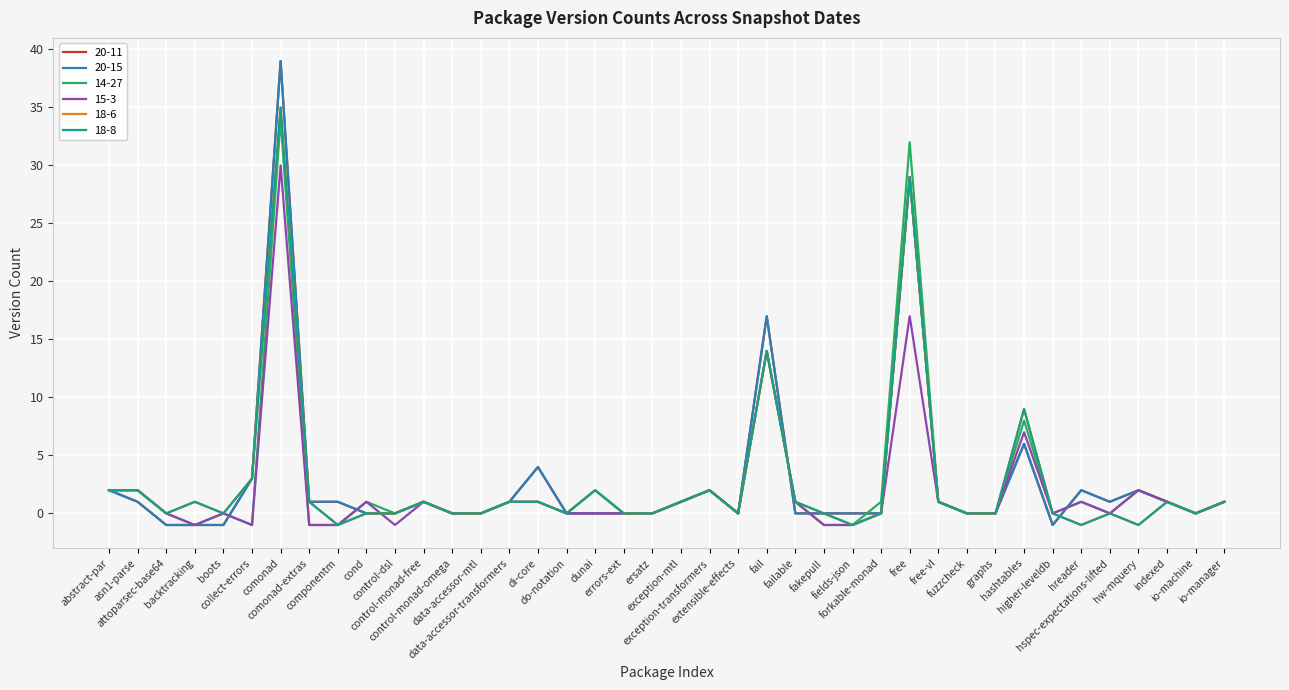

Is the value of 20-15 at free-vl greater than the value of 20-11 at fail?

No